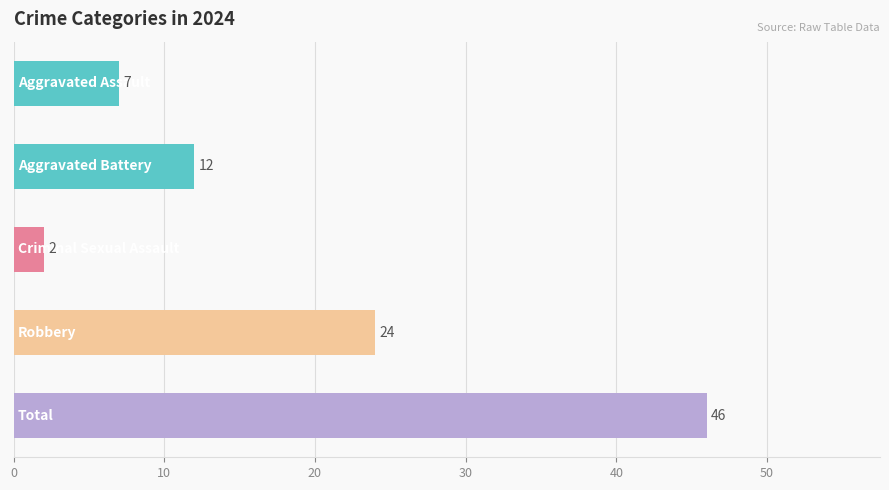

What is the value of the 3rd bar from the top?

2